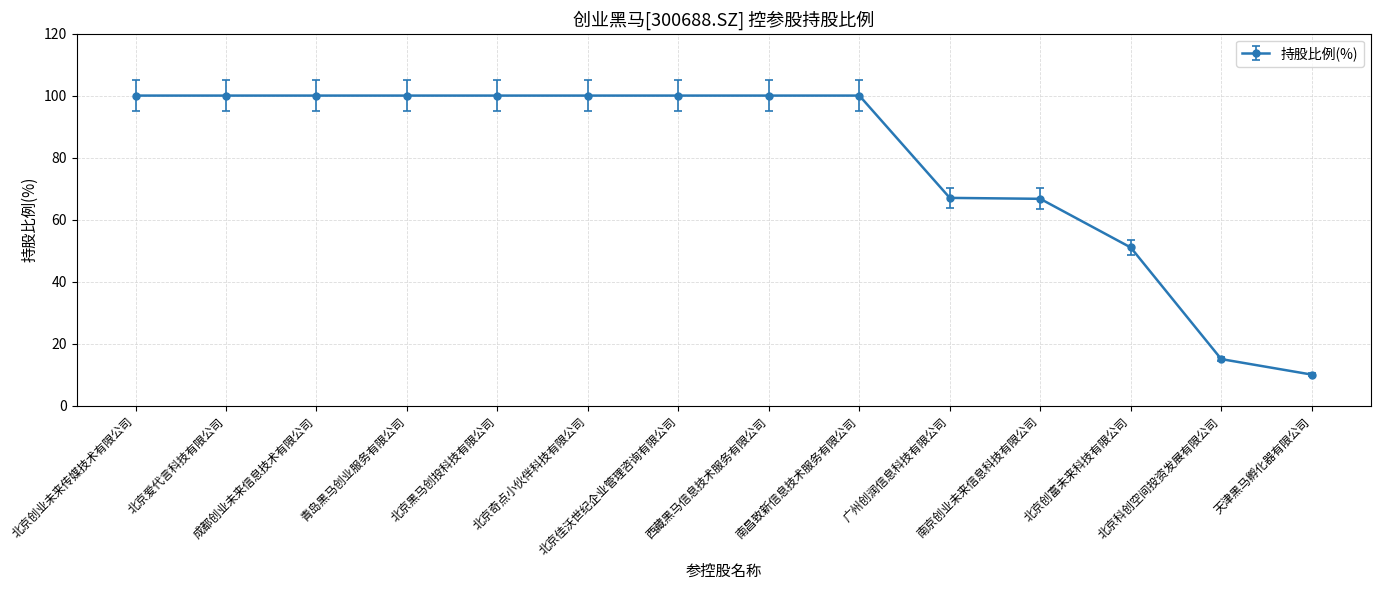

Does the chart display data point markers on the line(s)?

Yes